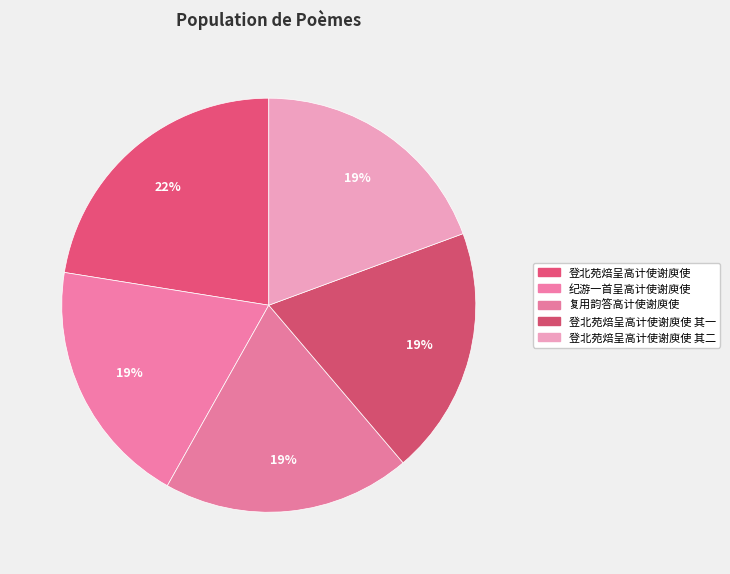

What percentage is the 复用韵答高计使谢庾使 slice, to the nearest percent?

19%